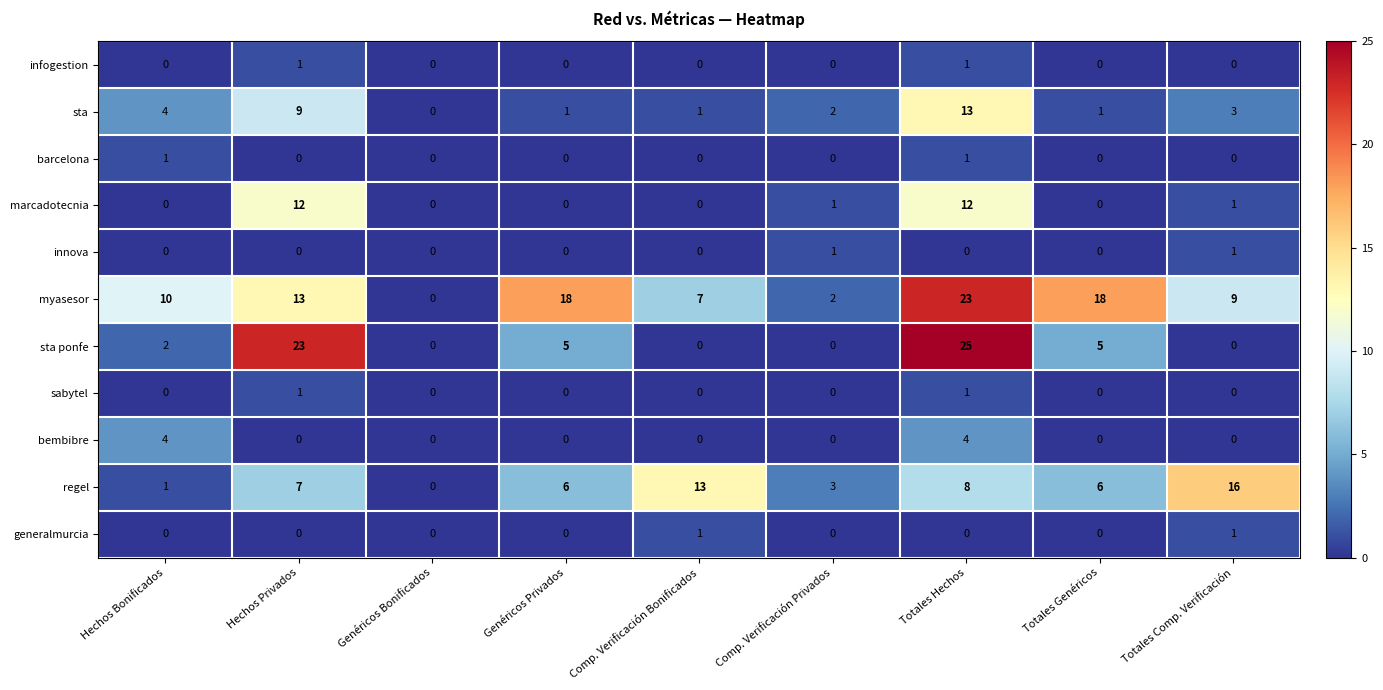

What is the sum of the marcadotecnia values at Comp. Verificación Privados and Totales Hechos?

13